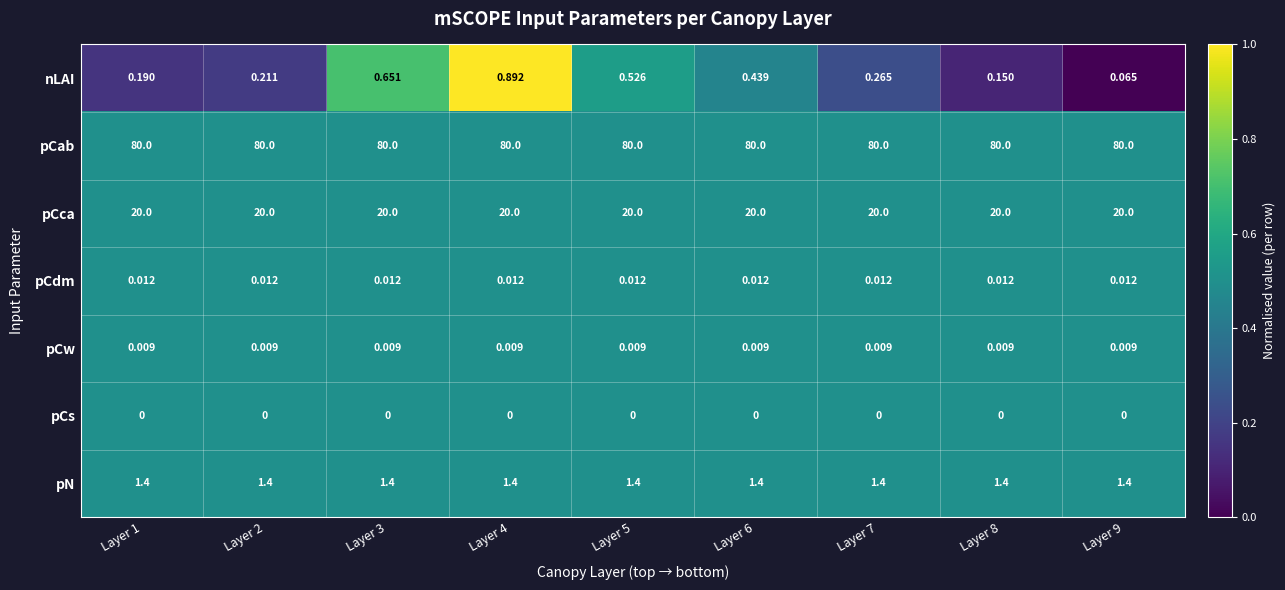

Which series changed the most between Layer 2 and Layer 3?

nLAI